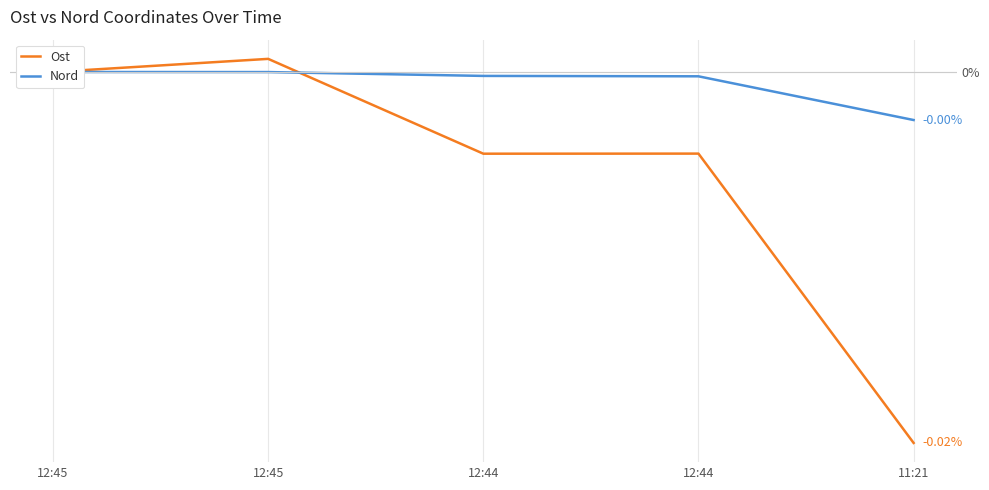

Which label corresponds to the smallest value in the chart?

11:21